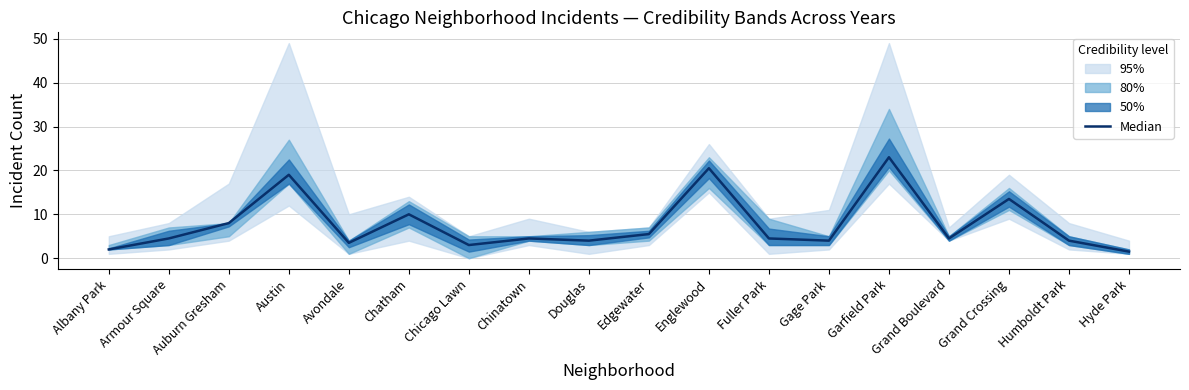

What is the label of the 3rd point from the right?

Grand Crossing